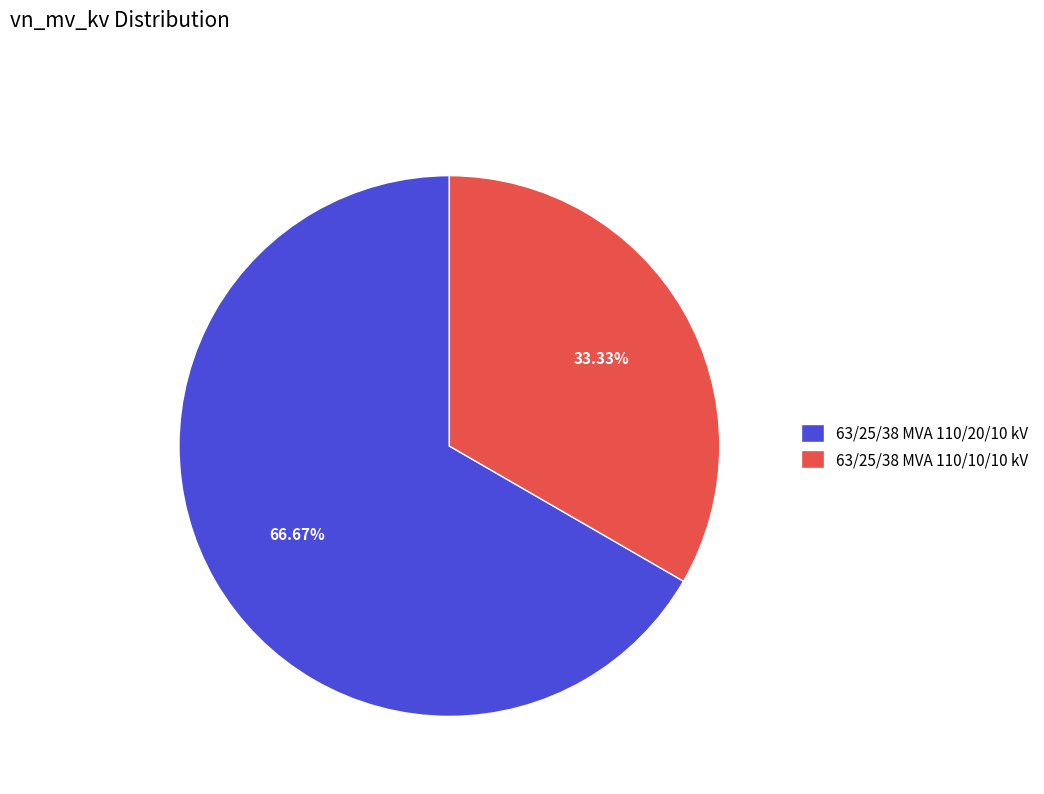

Is there a majority slice in this chart?

Yes